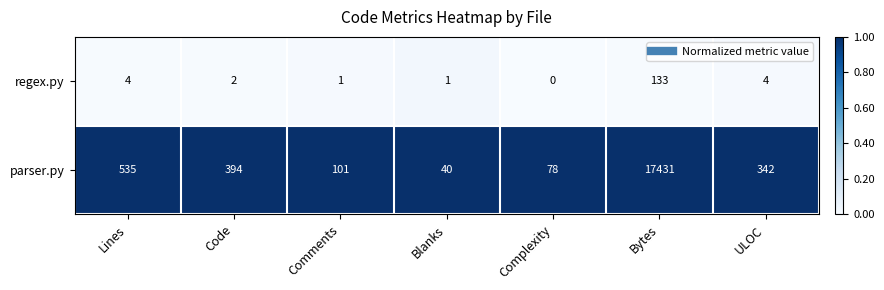

Which category has the lowest value across all series?

Complexity